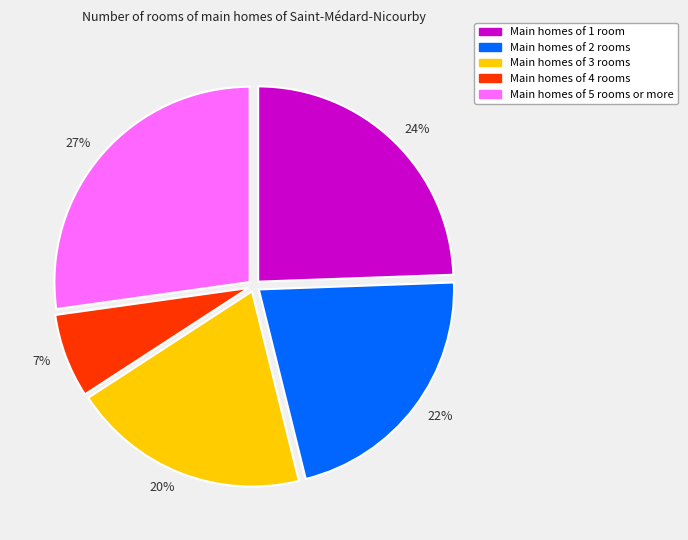

What is the largest slice in the pie chart?

27%